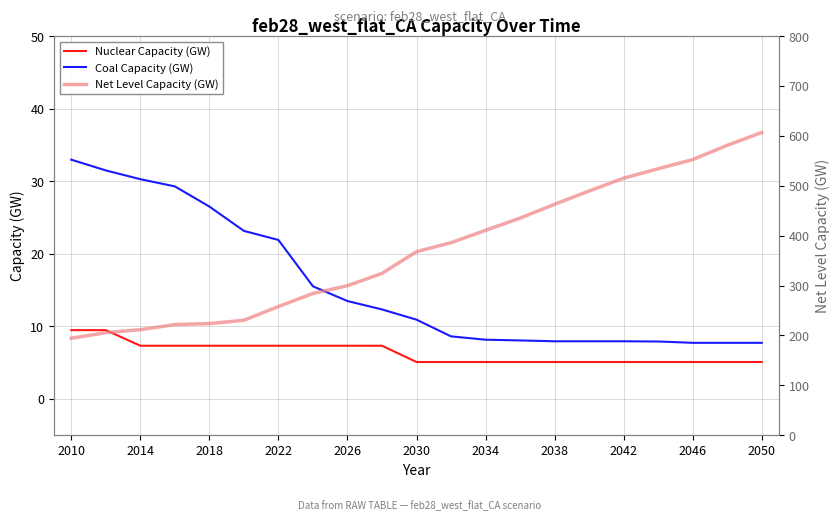

True or false: Coal Capacity (GW) has a value of 19.2 at 2030.

False